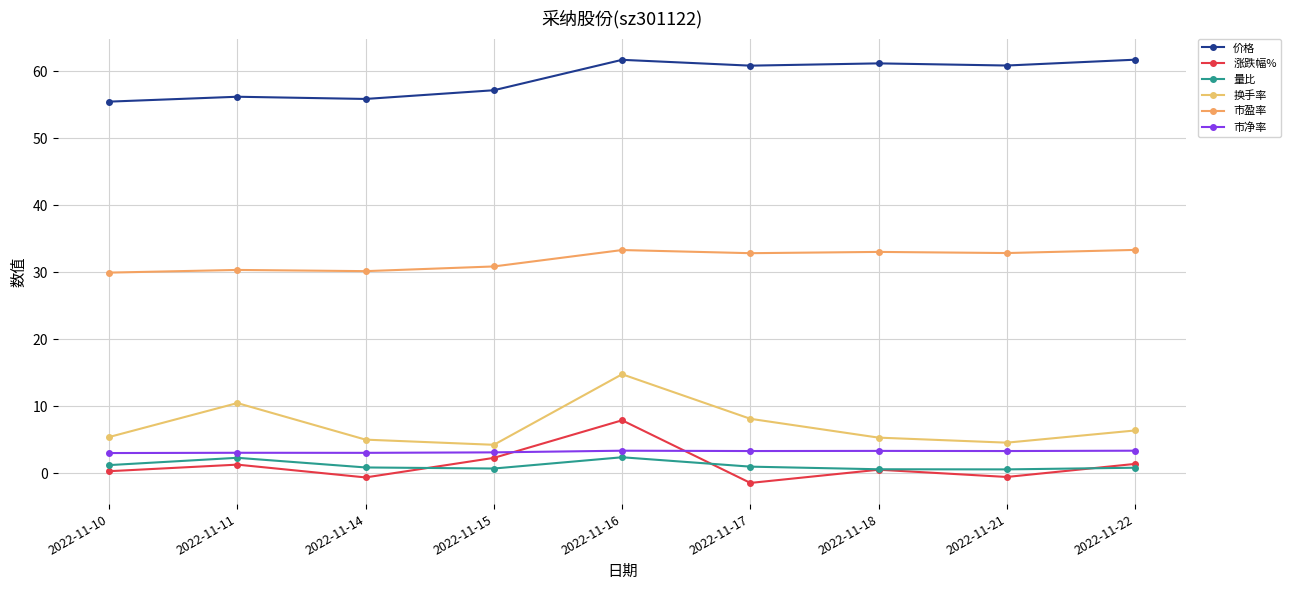

Read the 市净率 value at 2022-11-16.

3.4